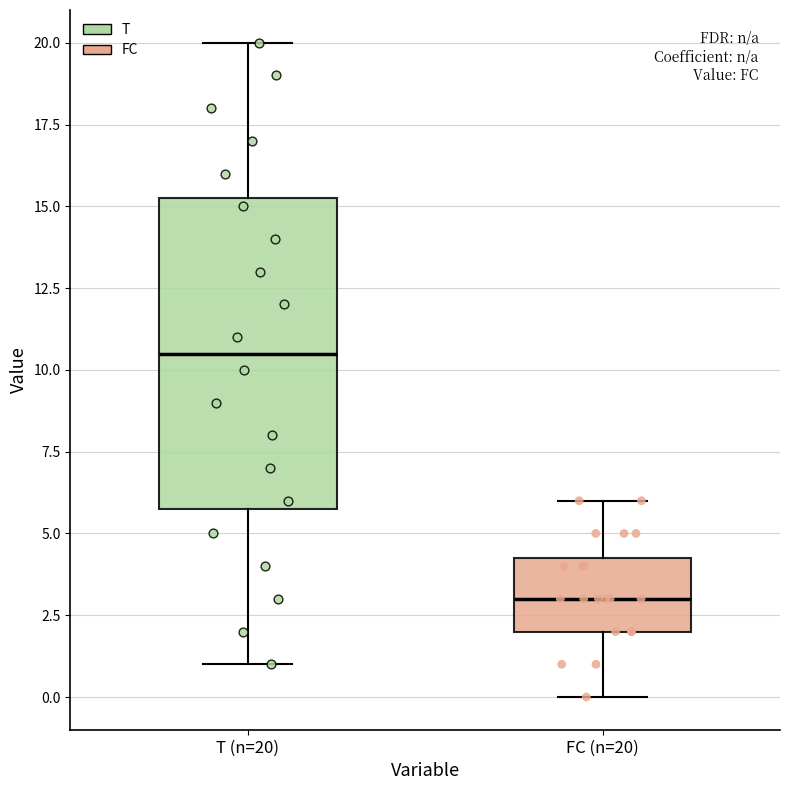

Reading left to right, read every box against the y-axis: the position of its median line, the range the box covers, and the ends of its whiskers. The values are not printed on the chart, so give them approximately, as read against the axis.

T (n=20): median 10.5, box 6.0 to 15.5, whiskers 1.0 to 20.0
FC (n=20): median 3.0, box 2.0 to 4.5, whiskers 0.0 to 6.0